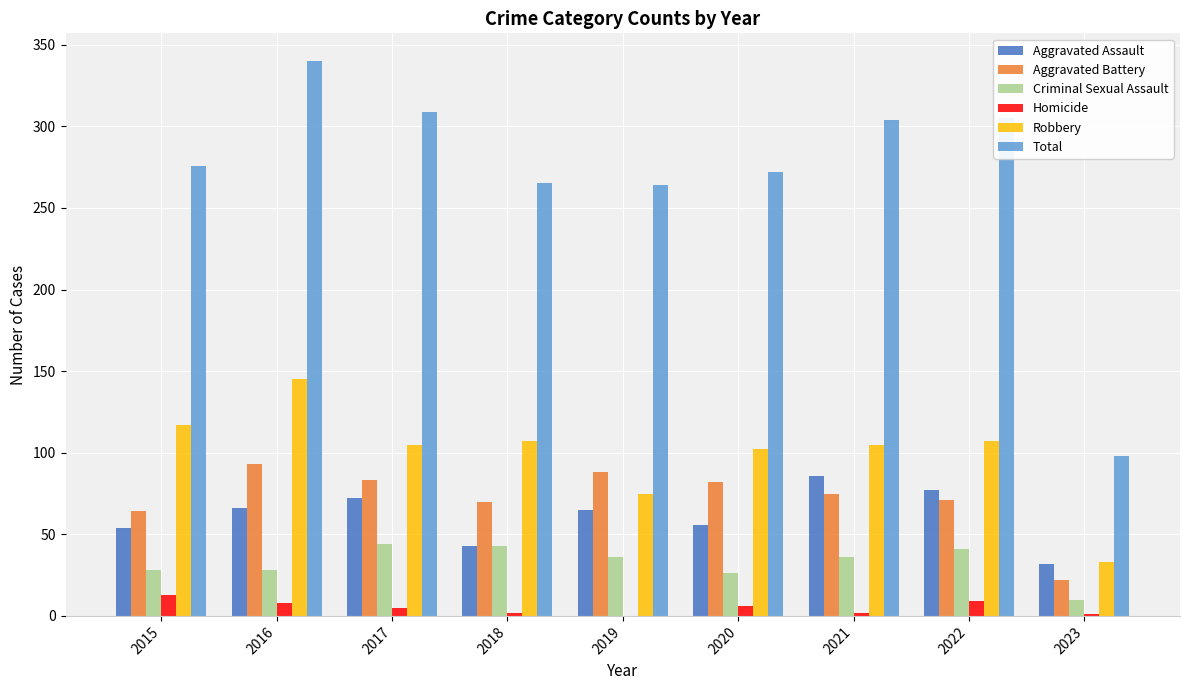

Which category has the highest value in the Total series?

2016